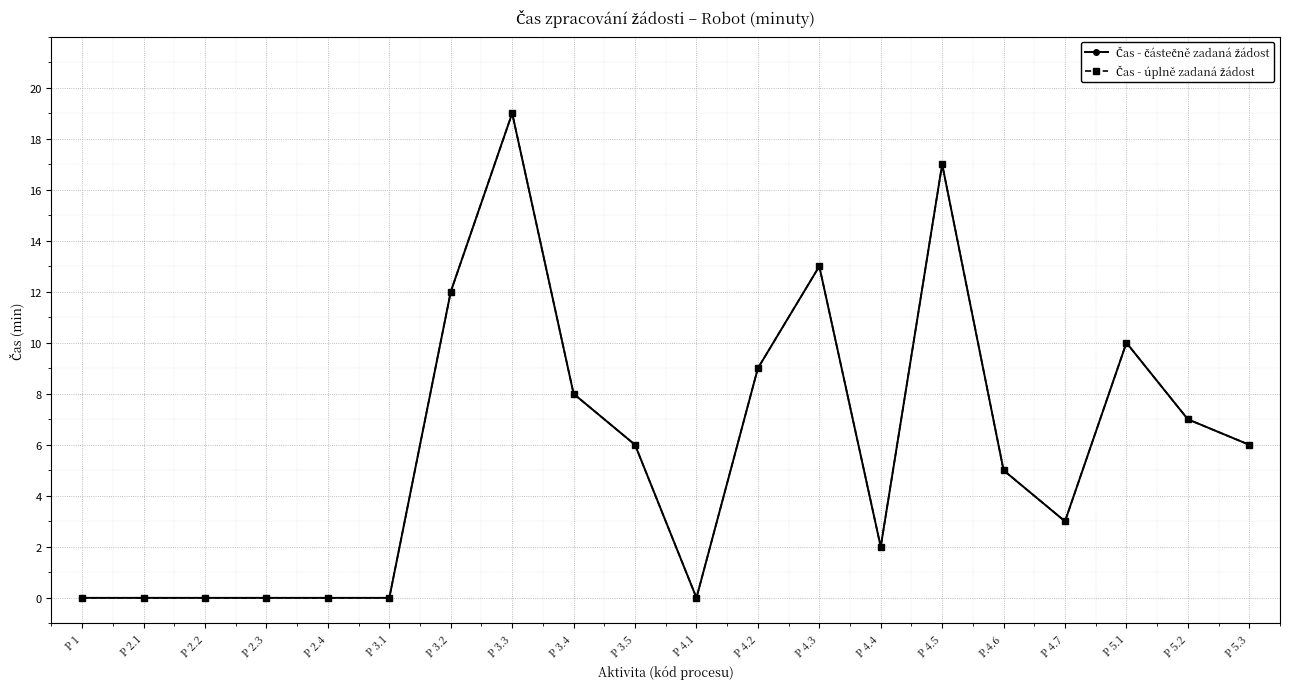

At P 3.1, list the series in order from largest to smallest.

Čas - částečně zadaná žádost, Čas - úplně zadaná žádost